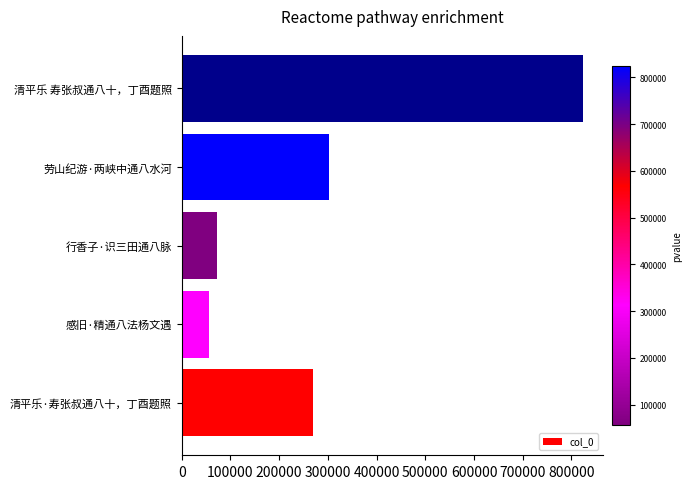

Rank the categories by value from highest to lowest.

清平乐 寿张叔通八十，丁酉题照, 劳山纪游·两峡中通八水河, 清平乐·寿张叔通八十，丁酉题照, 行香子·识三田通八脉, 感旧·精通八法杨文遇